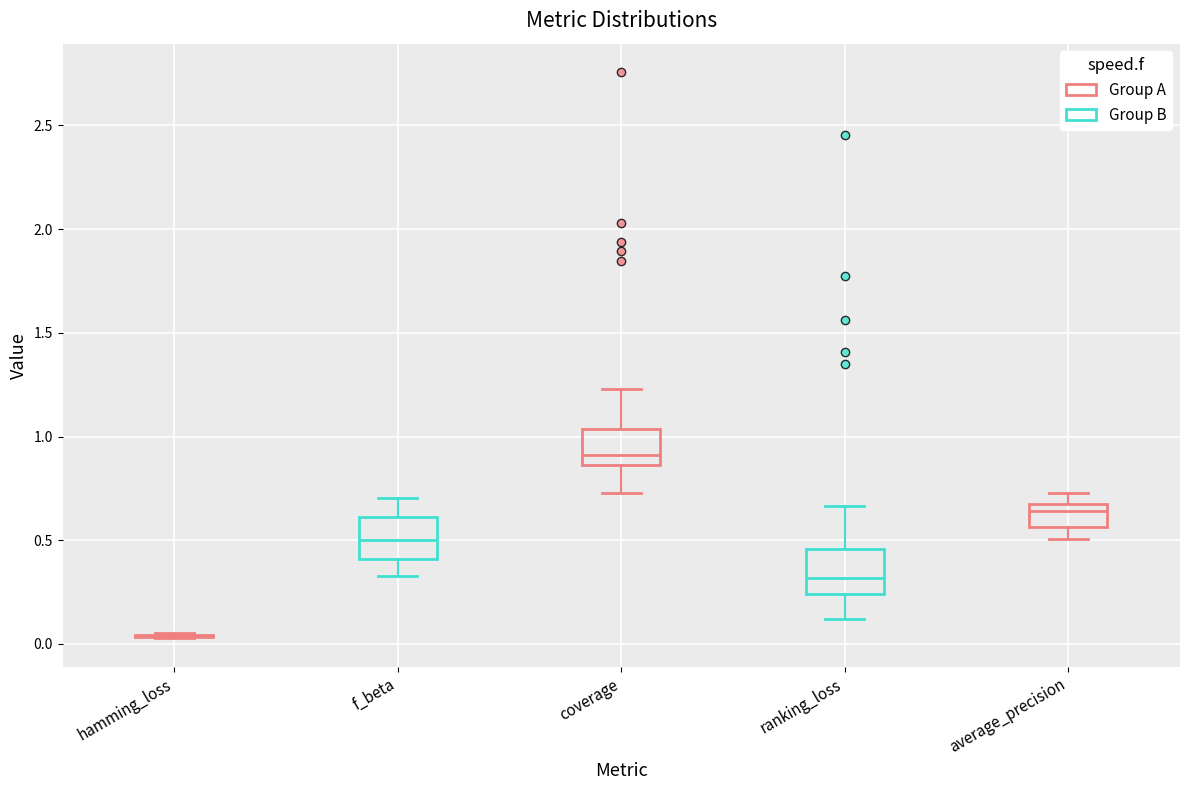

Reading left to right, read every box against the y-axis: the position of its median line, the range the box covers, and the ends of its whiskers. The values are not printed on the chart, so give them approximately, as read against the axis.

hamming_loss: box collapsed to a line at 0.05, whiskers 0.05 to 0.05
f_beta: median 0.50, box 0.40 to 0.60, whiskers 0.35 to 0.70
coverage: median 0.90, box 0.85 to 1.05, whiskers 0.75 to 1.25
ranking_loss: median 0.30, box 0.25 to 0.45, whiskers 0.10 to 0.65
average_precision: median 0.65 (just below the box's upper edge), box 0.55 to 0.65, whiskers 0.50 to 0.75